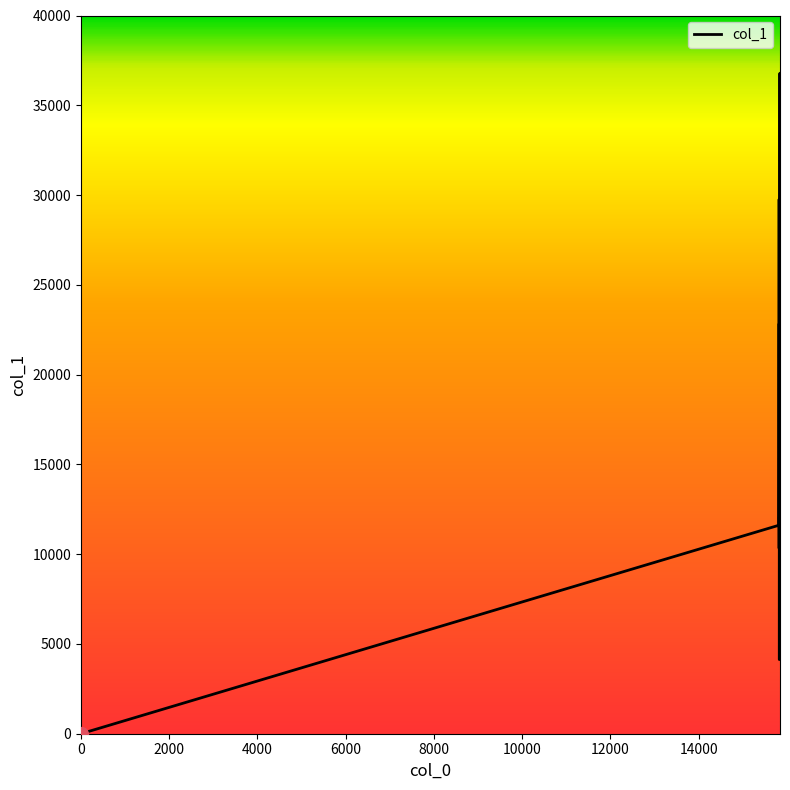

What is the greatest value displayed?

36786.0